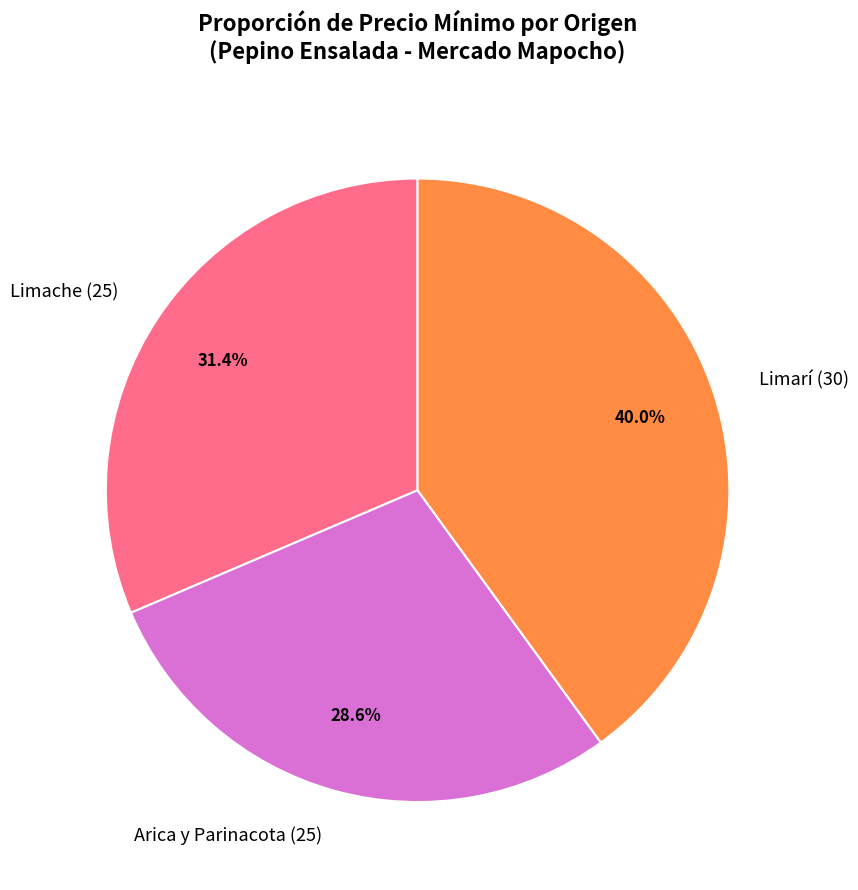

What percentage is the Arica y Parinacota (25) slice, to the nearest percent?

29%